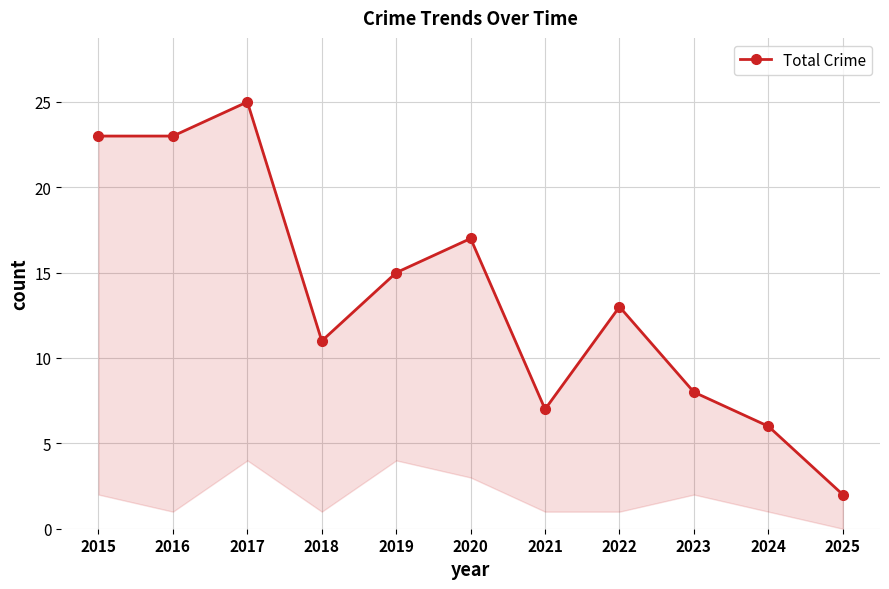

Count the number of data series in this chart.

1